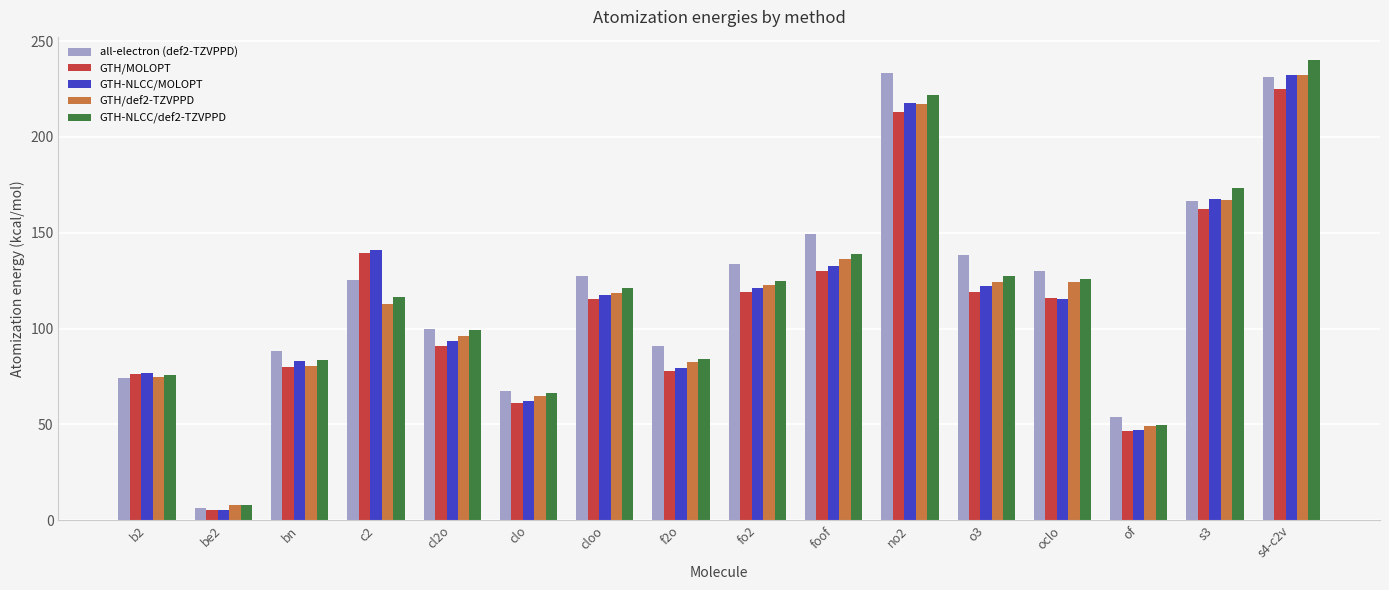

What is the difference between the maximum and minimum values in the GTH-NLCC/def2-TZVPPD series?

232.2